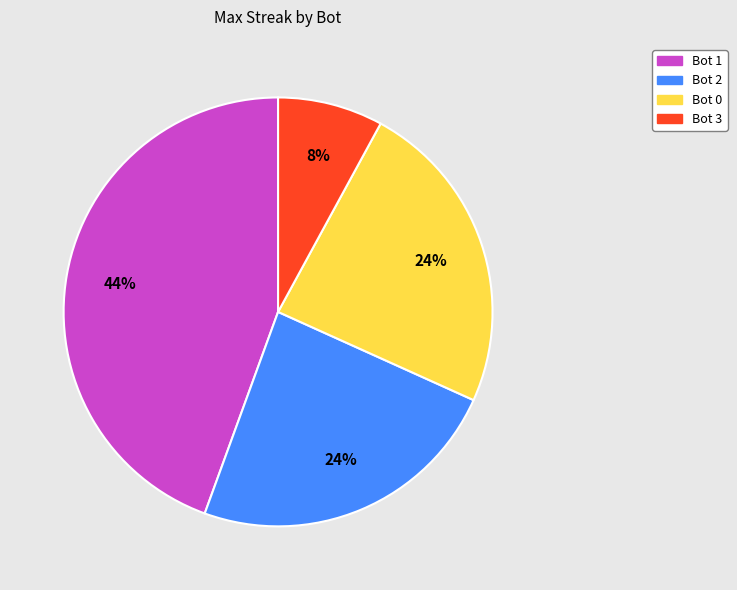

Is Bot 3 the majority of the pie?

No